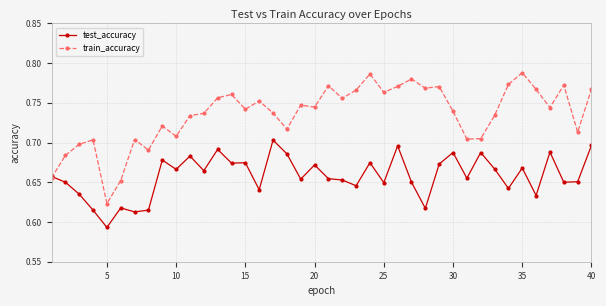

Which series has the largest range (max minus min)?

train_accuracy